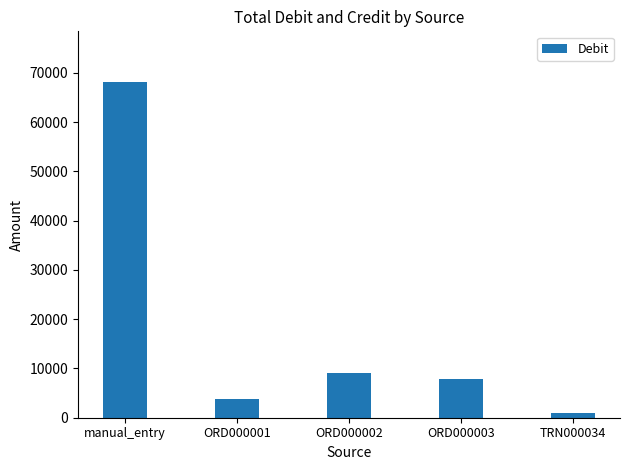

List the labels in order of value, largest first.

manual_entry, ORD000002, ORD000003, ORD000001, TRN000034